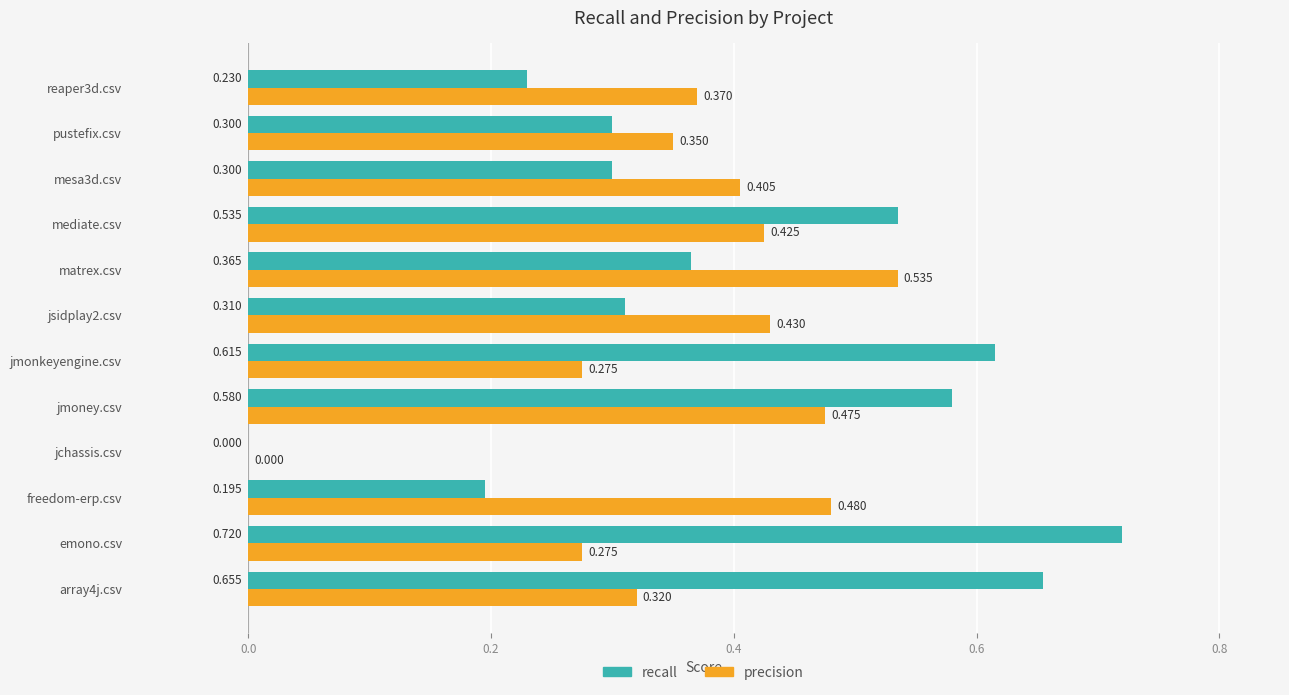

Which series changed the most between array4j.csv and pustefix.csv?

recall